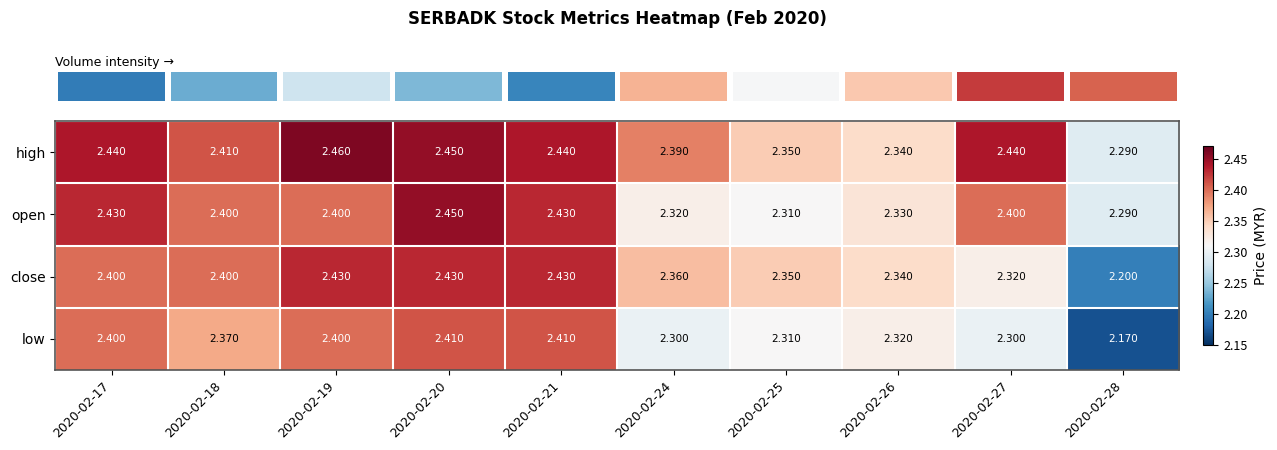

Which series has the largest range (max minus min)?

low